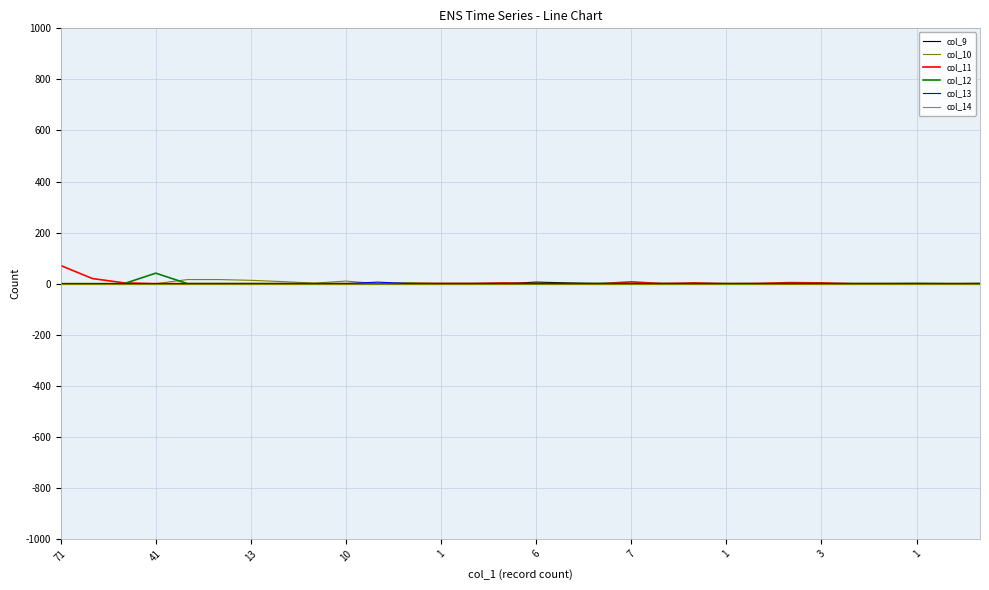

What is the greatest value displayed?

71